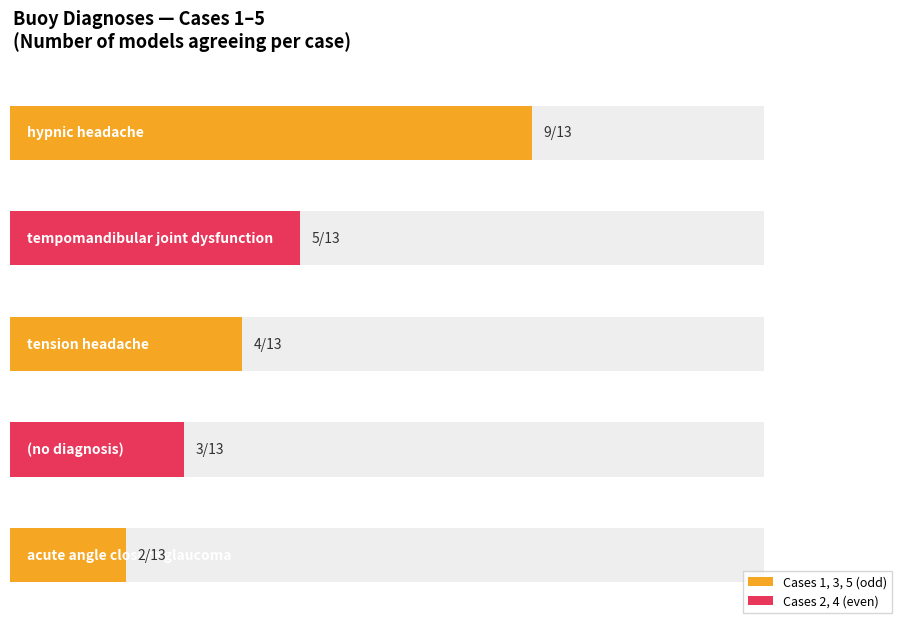

What is the difference between the second highest and second lowest values?

2